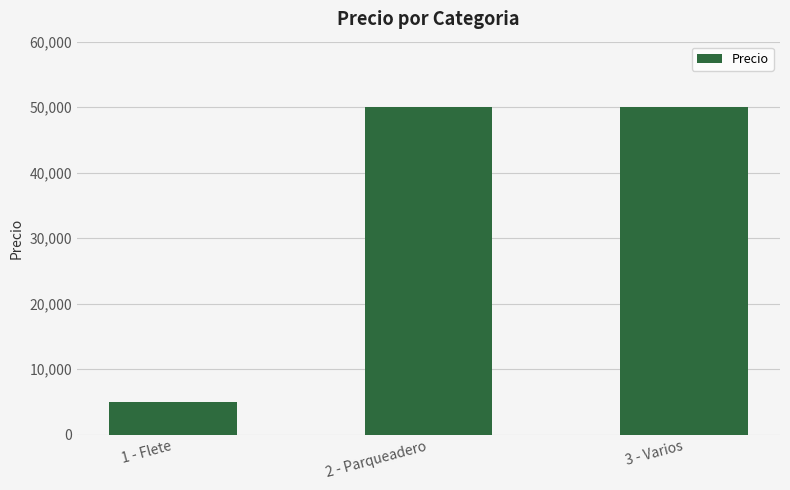

What position from the left is 3 - Varios?

3